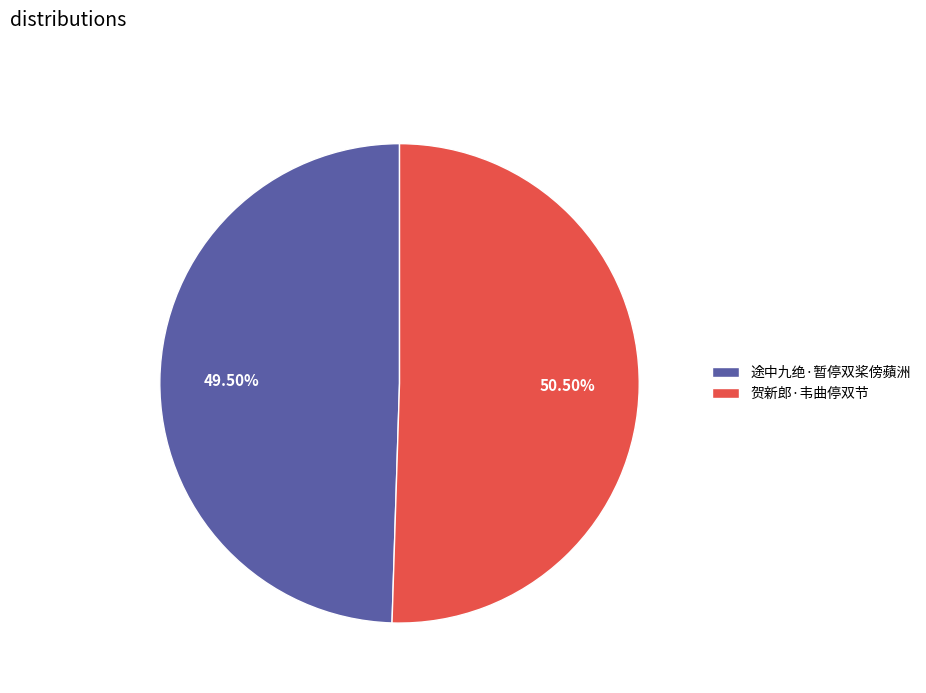

To the nearest percent, what is the difference between the 途中九绝·暂停双桨傍蘋洲 and 贺新郎·韦曲停双节 slice percentages?

1%